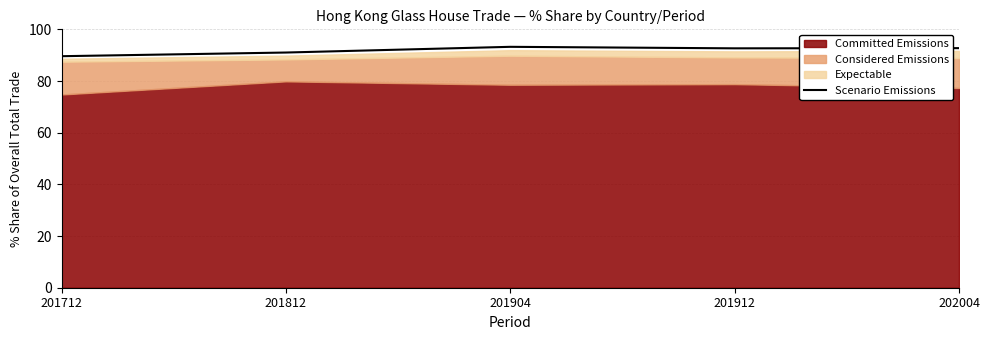

Is it true that Scenario Emissions equals 136.4 at 201912?

False